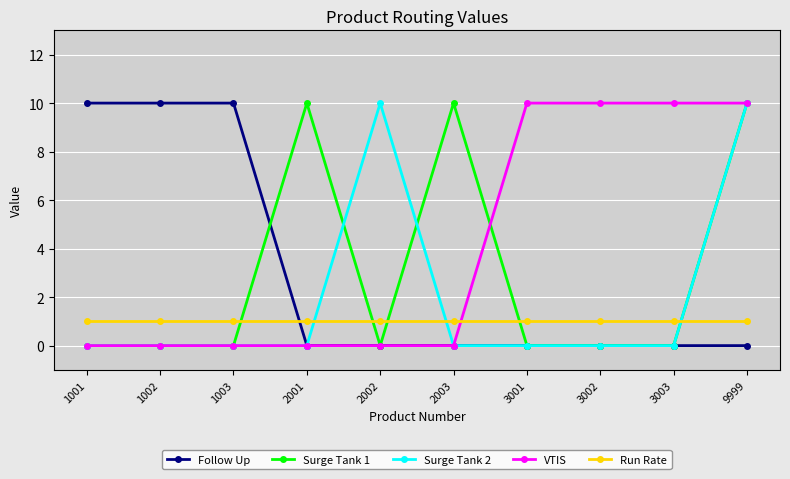

Is the value of Run Rate at 2001 greater than the value of Surge Tank 2 at 3003?

Yes